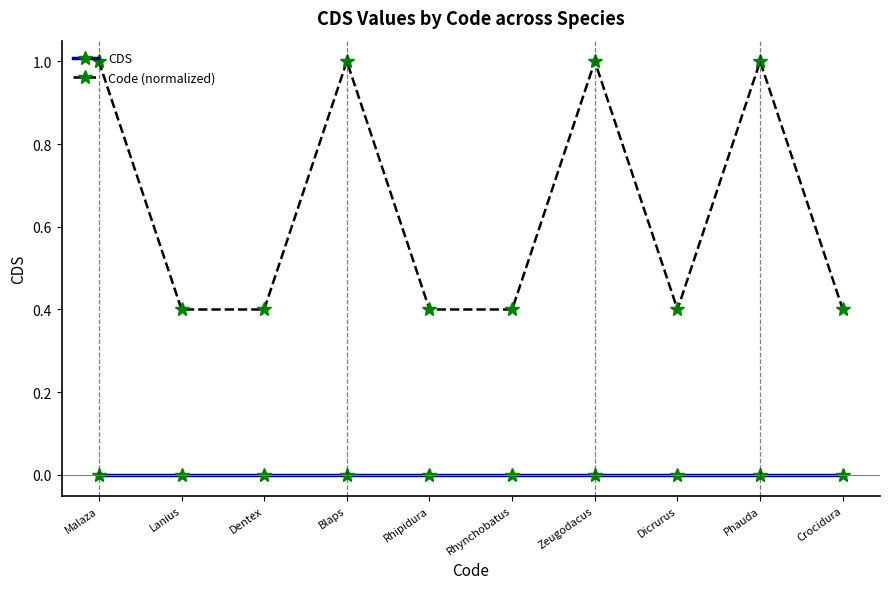

What is the label of the 4th point from the left?

Blaps